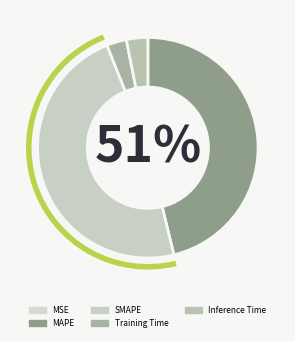

The Training Time slice represents 1% of the pie. True or false?

False